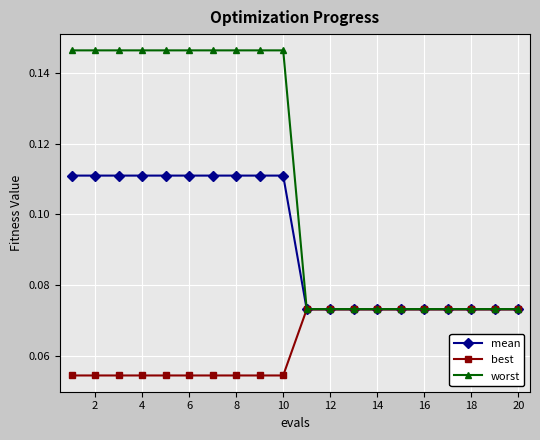

Rank the series by their average value, from lowest to highest.

best, mean, worst